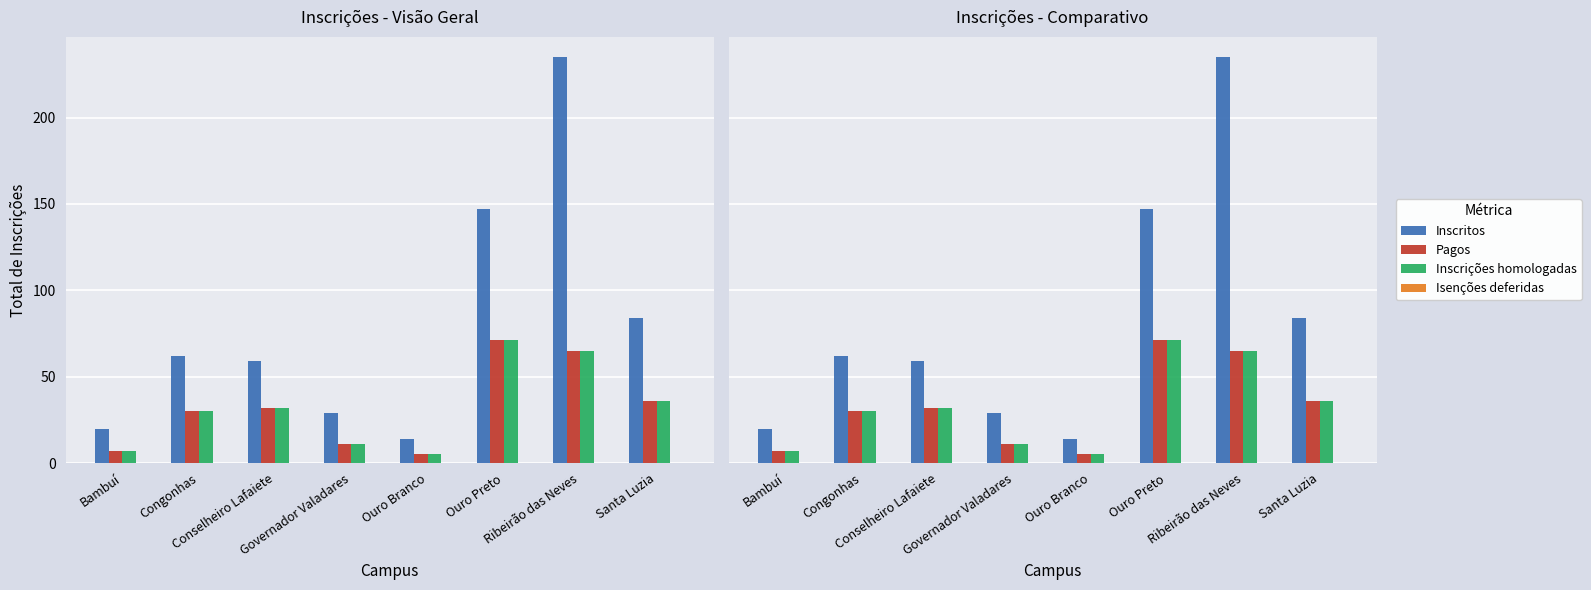

What is the difference between the maximum and second lowest values in the Inscritos series?

215